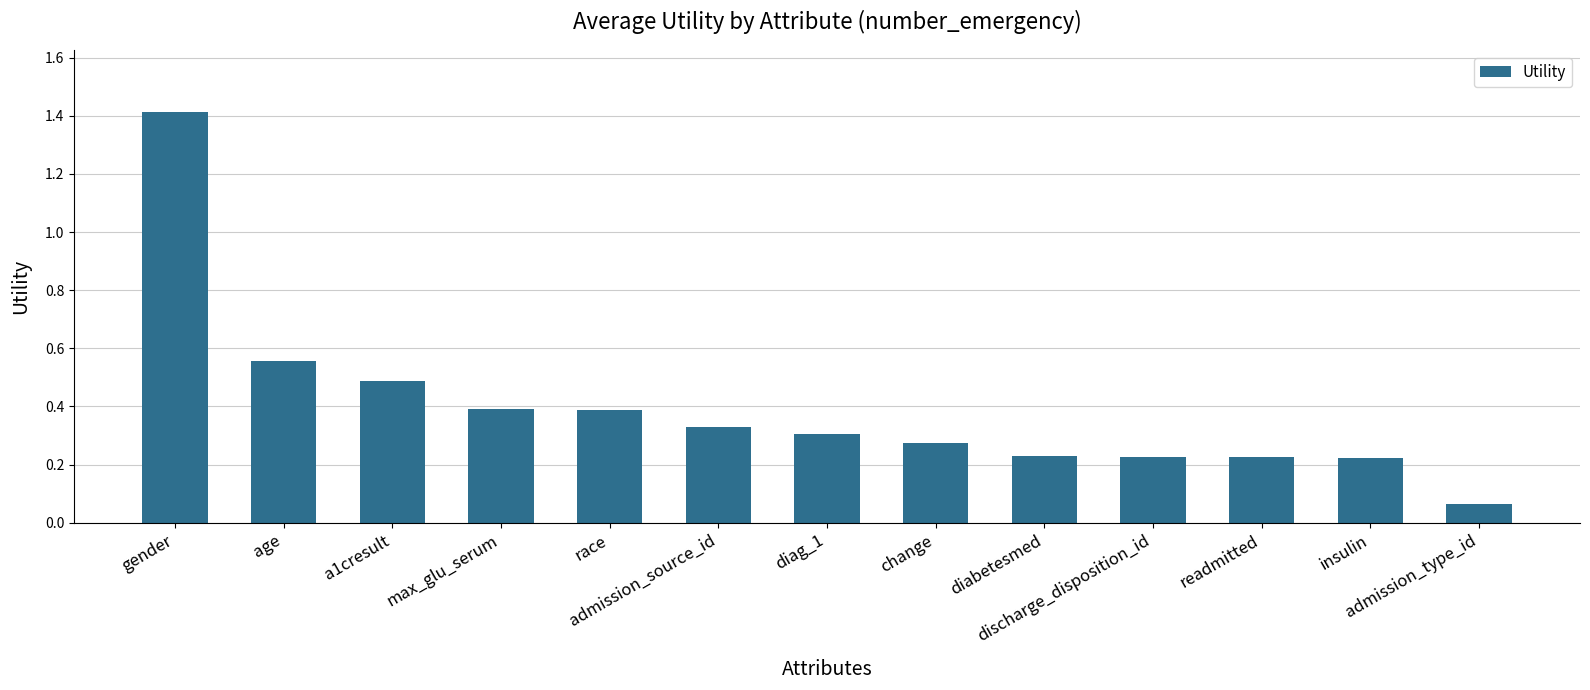

What is the sum of all values?

5.1